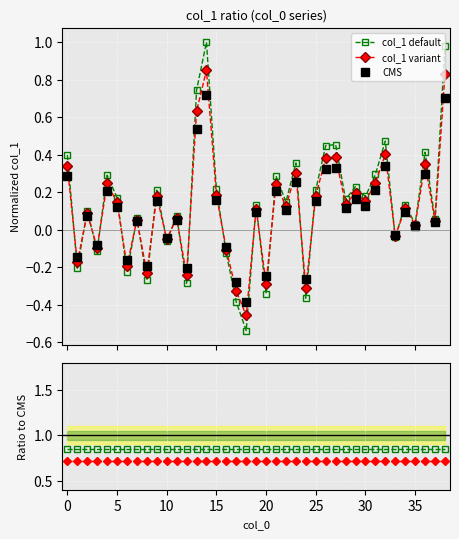

Is it true that col_1 default equals 0.4 at 29?

False